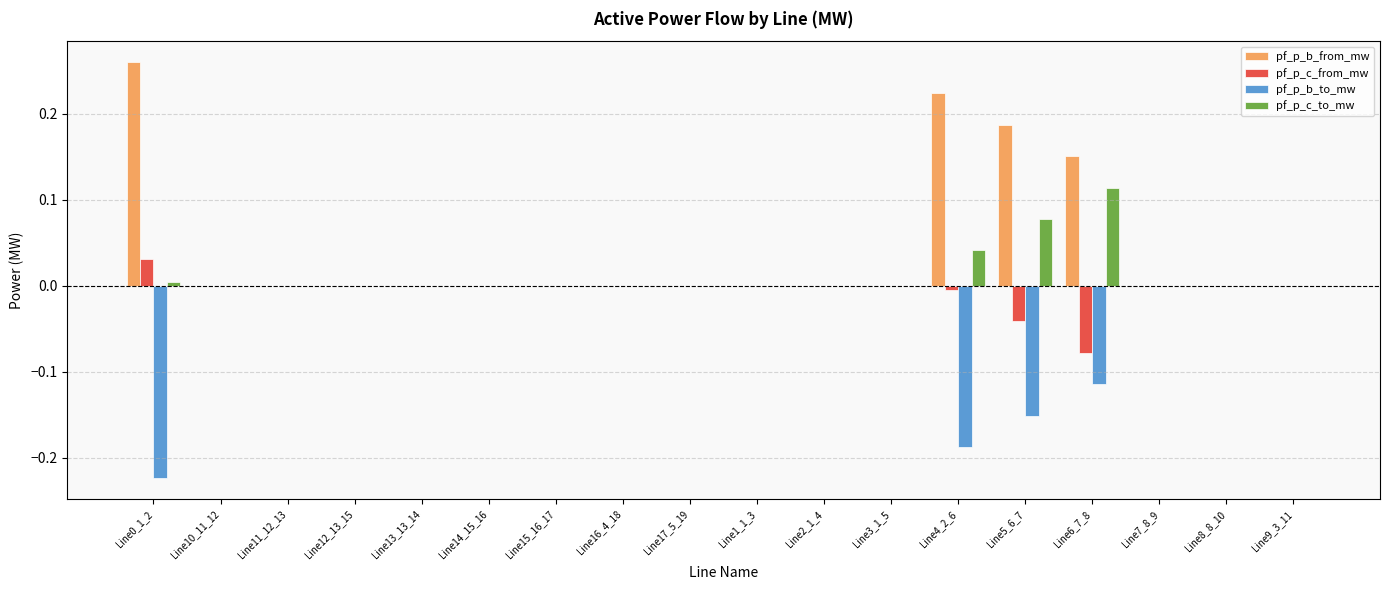

The pf_p_c_from_mw series shows 0.0 at Line0_1_2. True or false?

True